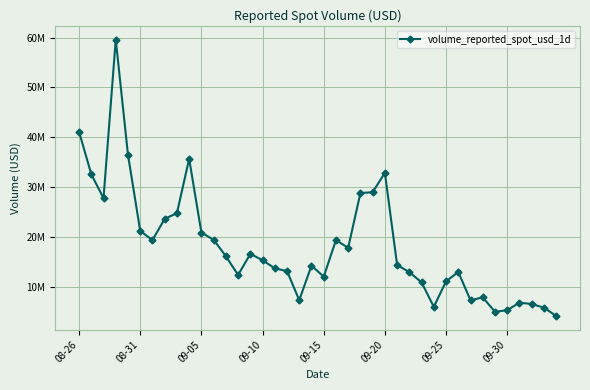

What is the value of the 10th point from the left?

35683219.5